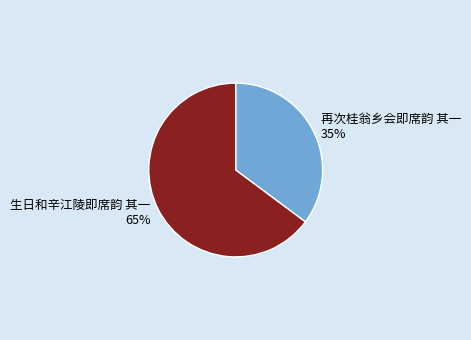

To the nearest percent, what is the combined percentage of 再次桂翁乡会即席韵 其一 and 生日和辛江陵即席韵 其一?

100%